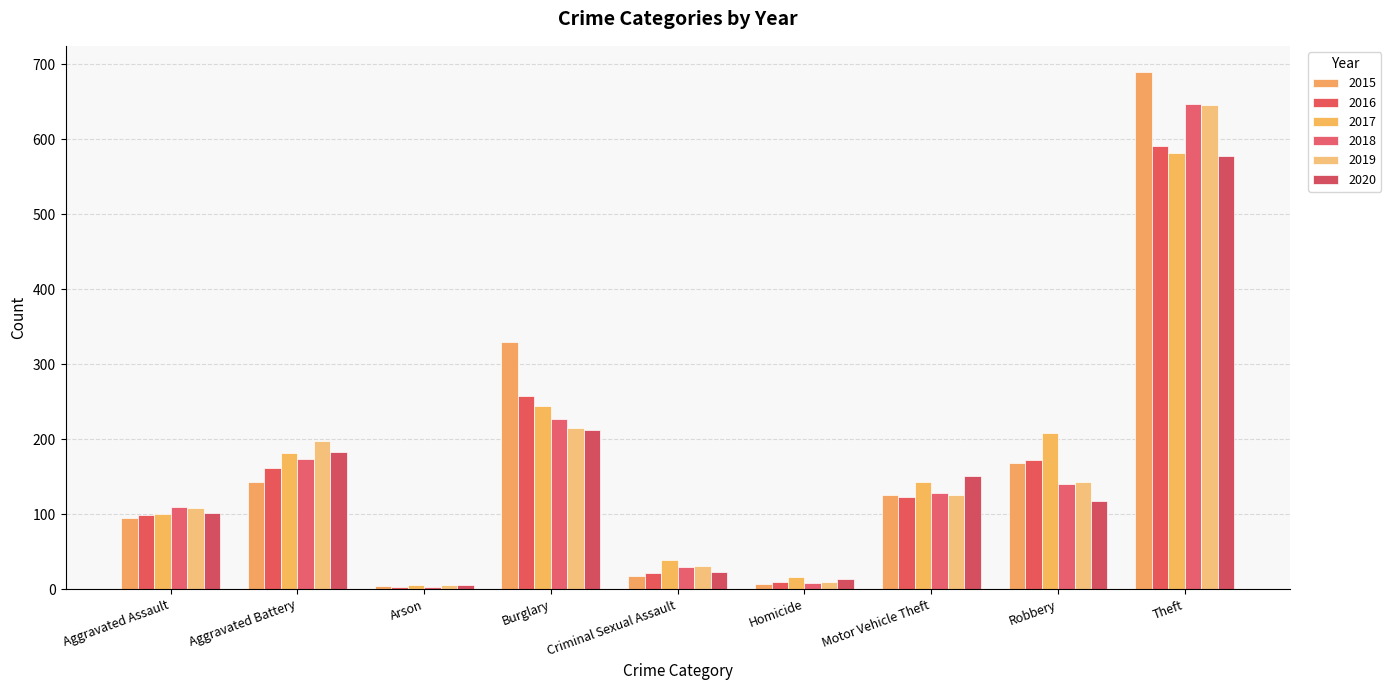

Is the value of 2018 at Criminal Sexual Assault greater than the value of 2016 at Motor Vehicle Theft?

No